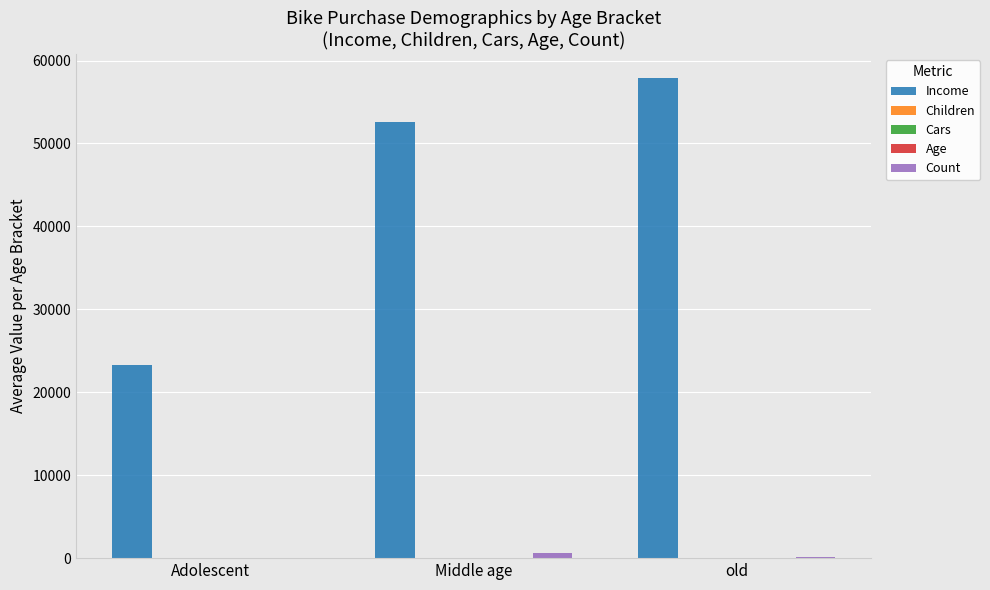

Which label corresponds to the largest value in the chart?

old